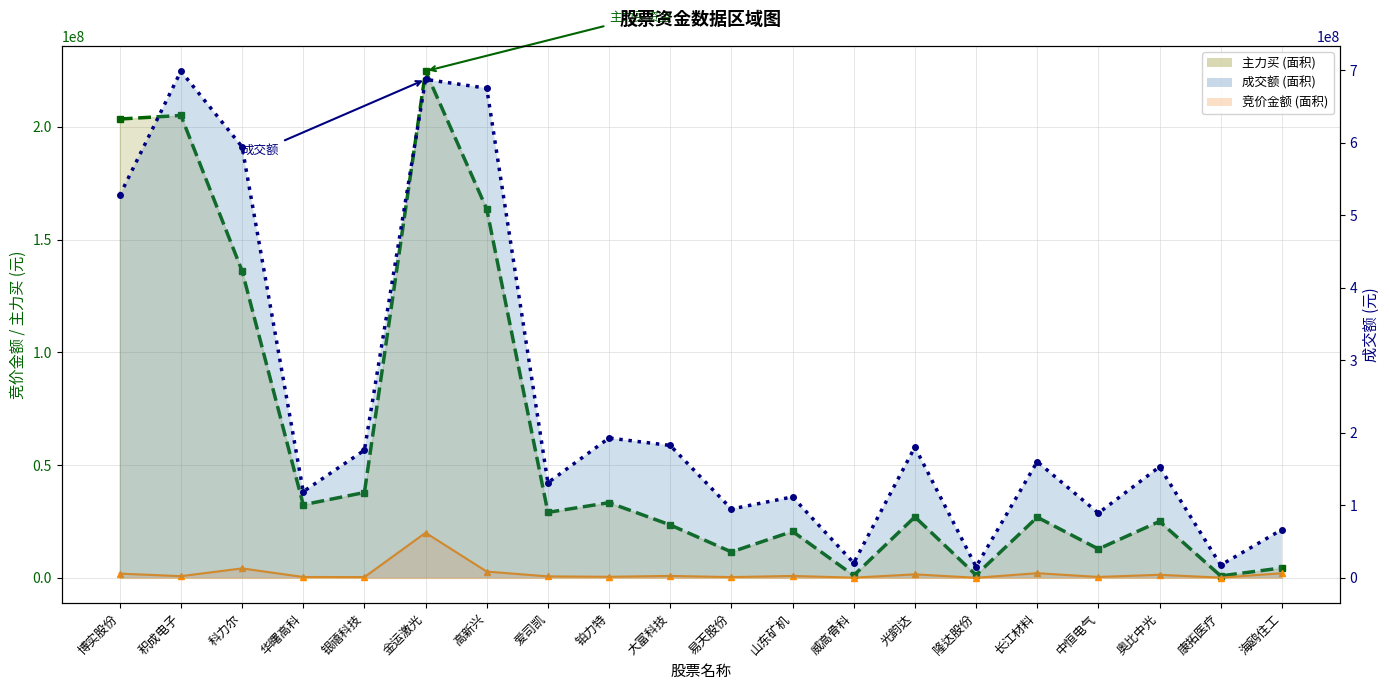

What is the maximum value for 竞价金额 (line)?

19984958